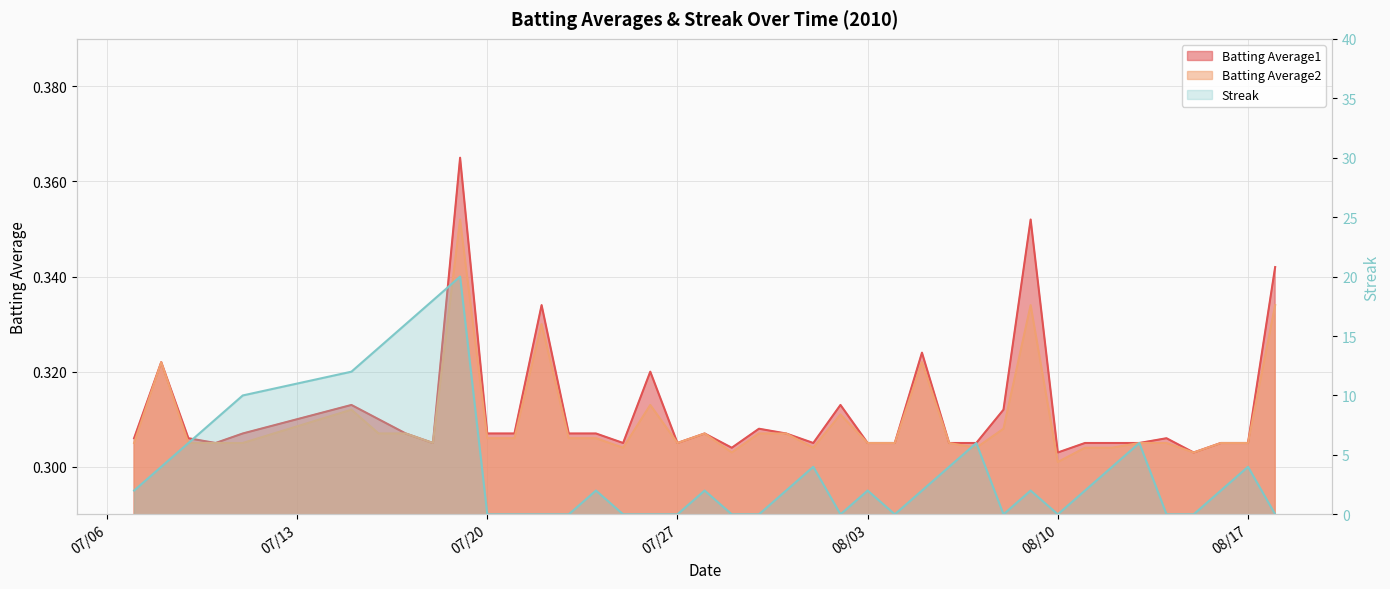

Where is the first local maximum for Streak?

2010-07-19